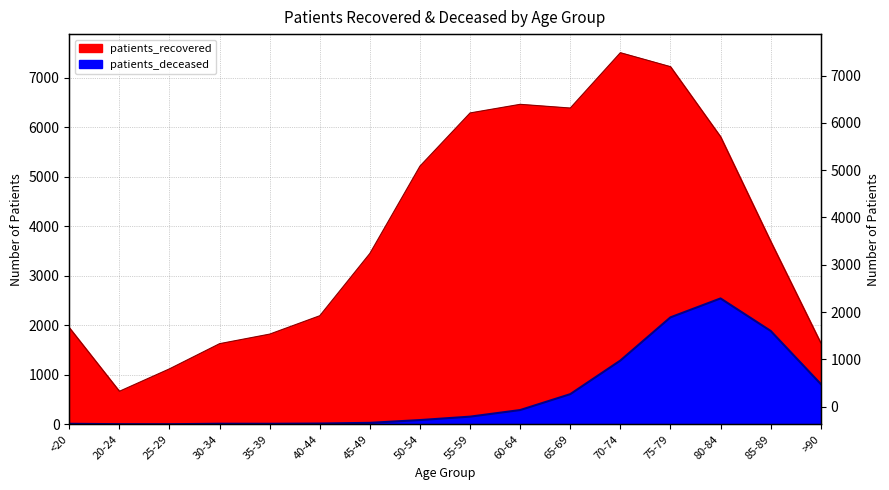

What is the value of the patients_deceased point at the 11th from the left?

609